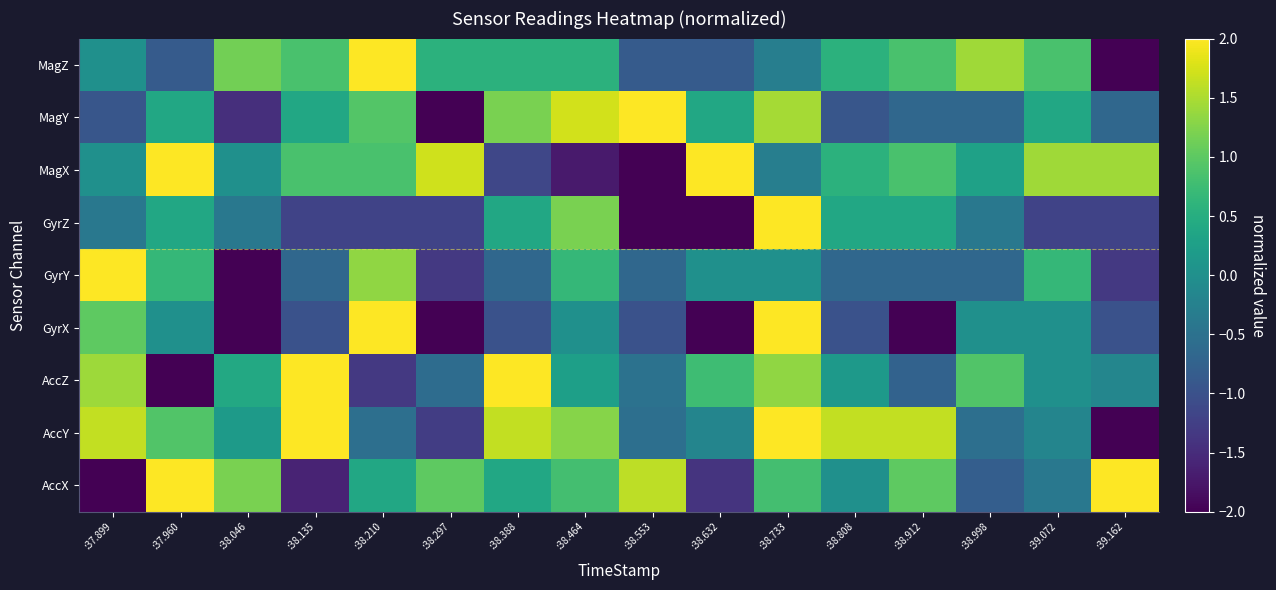

List the series in order of their peak value, highest first.

AccX, AccY, AccZ, GyrX, GyrY, GyrZ, MagX, MagY, MagZ